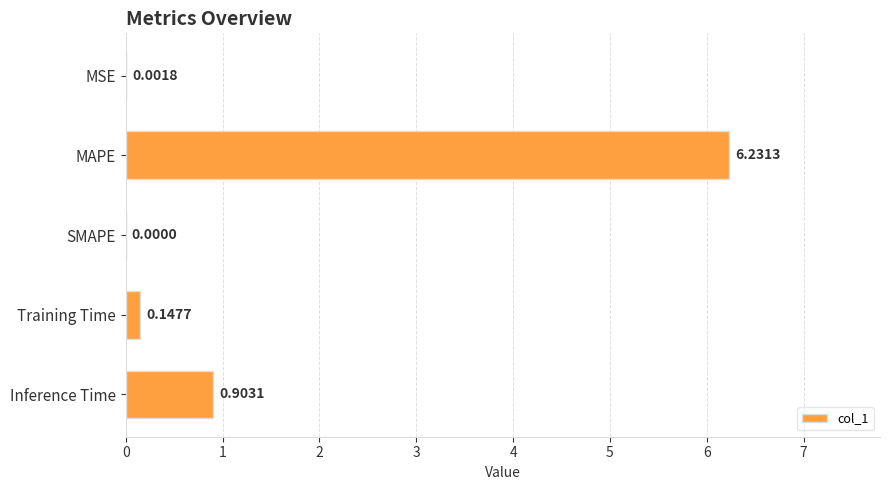

How many series are shown in this chart?

1